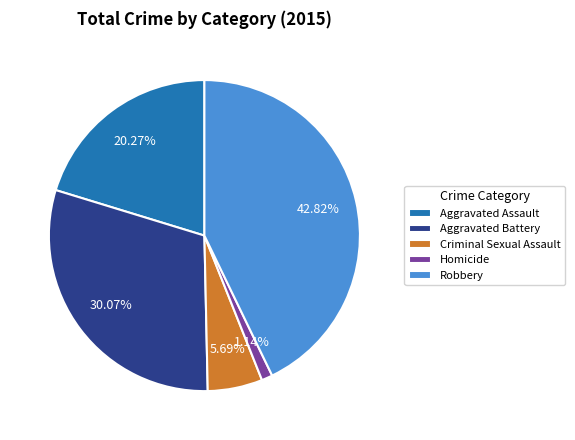

Approximately how many times larger is the value at Robbery compared to Aggravated Assault?

2.1